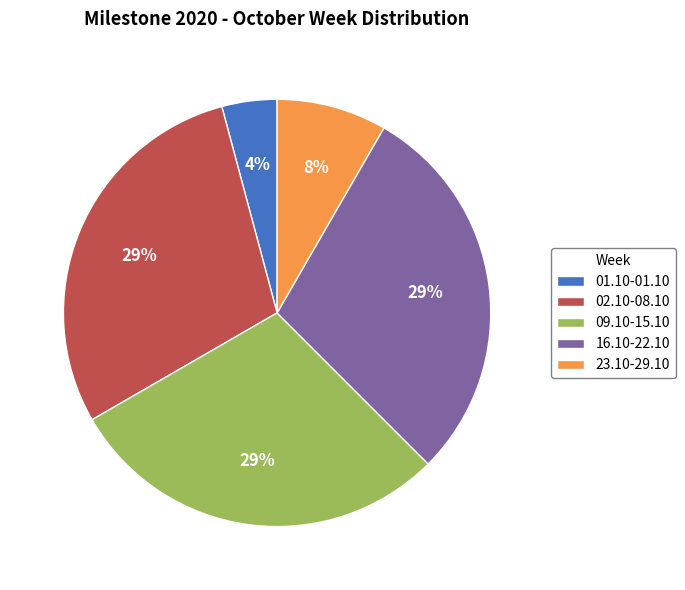

Count the number of slices in the pie.

5